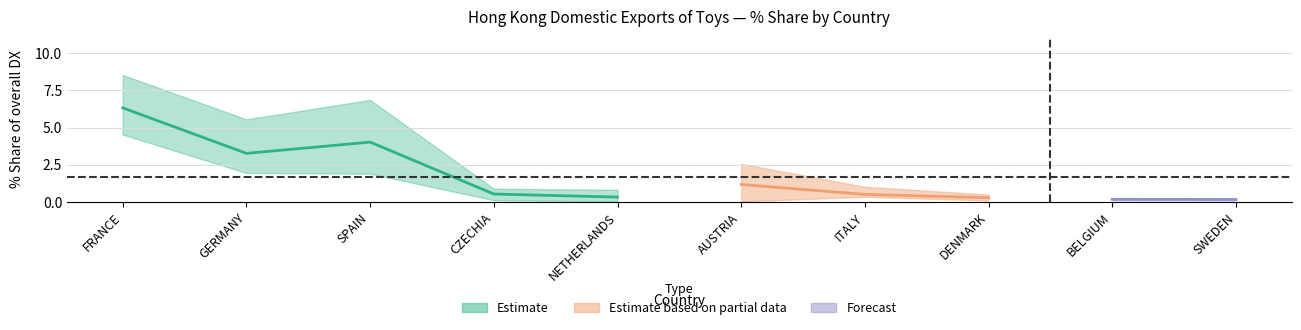

What is the maximum value shown in the chart?

8.5